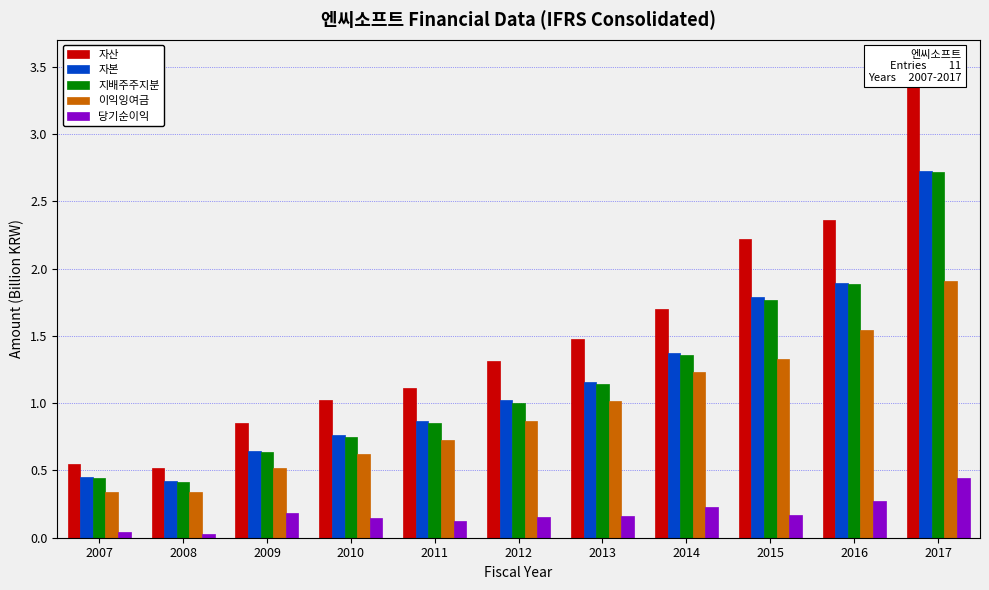

At which category is the sum across all series the highest?

2017